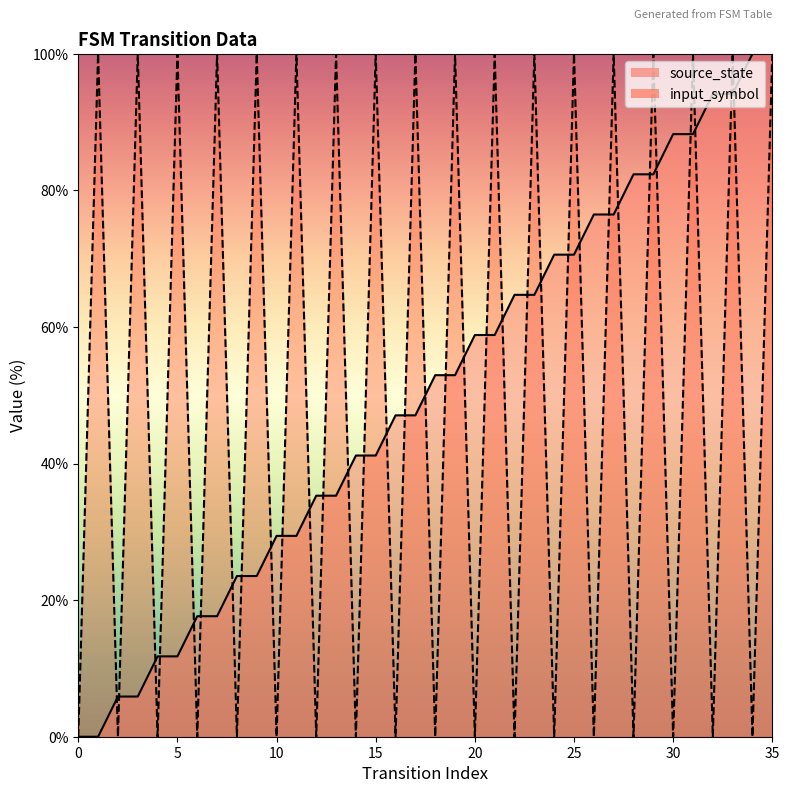

What are all the series names shown in the legend?

source_state, input_symbol